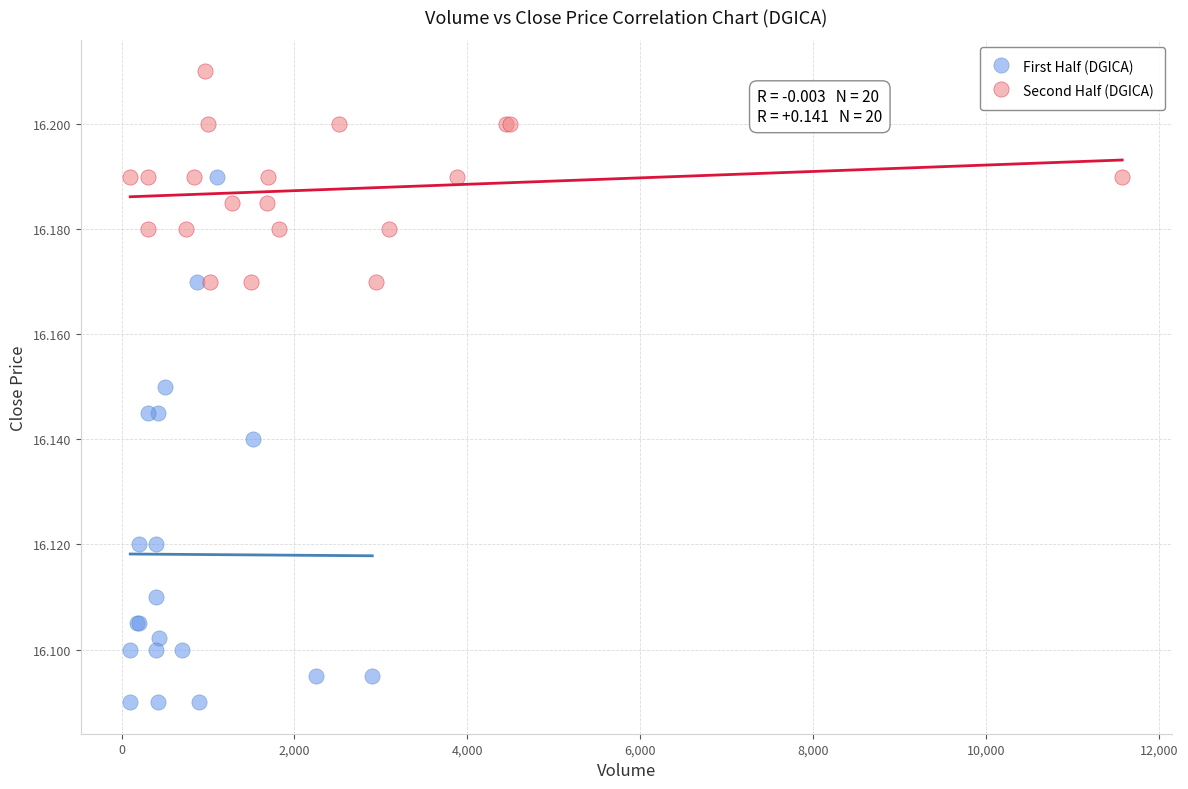

Which series has the largest Y range (max minus min)?

First Half (DGICA)